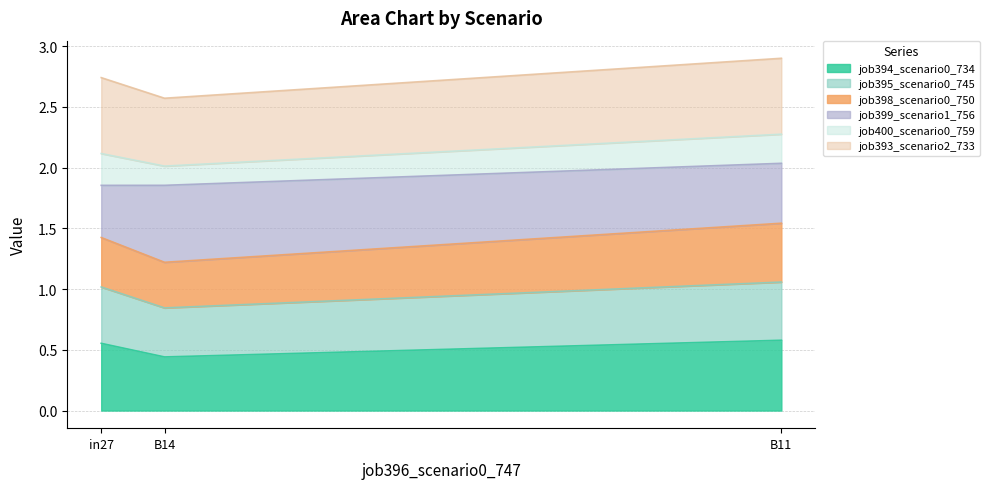

The job394_scenario0_734 series shows 0.9 at B11. True or false?

False